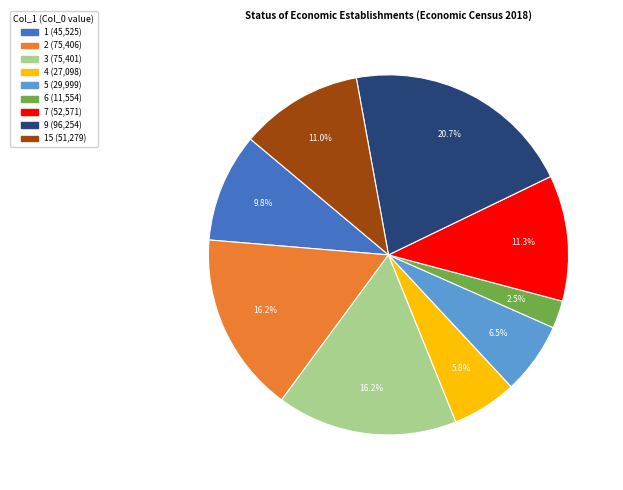

Does any single category account for the majority?

No